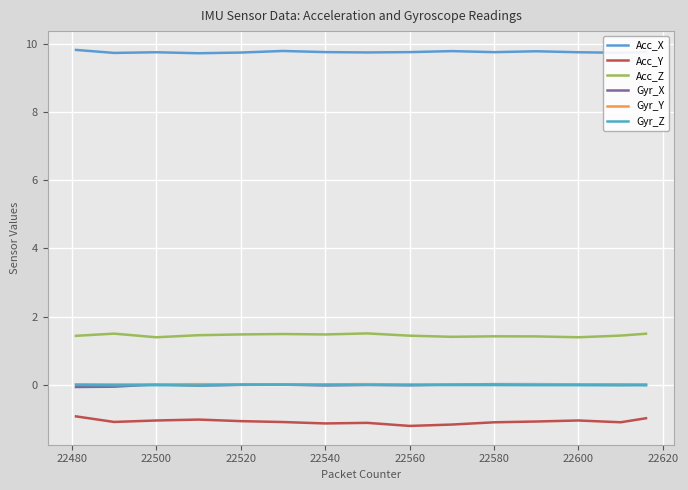

How many lines are shown in the chart?

6